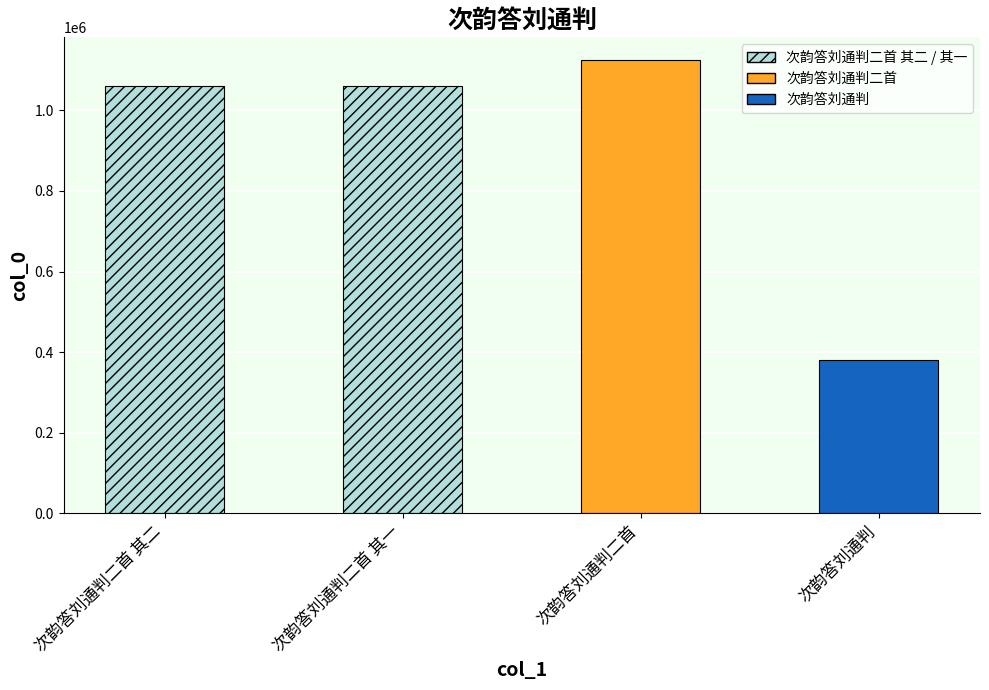

What is the value of the 2nd bar from the left?

1061215